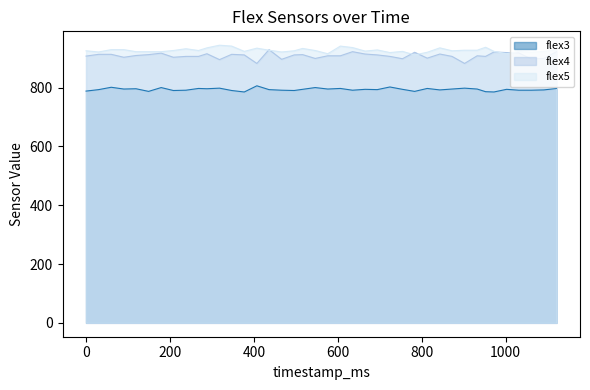

Reading left to right, transcribe all the data shown in this chart.

flex3: 0=788	30=793	60=801	90=795	119=796	149=787	179=800	208=790	238=791	268=797	288=796	318=798	347=790	377=785	407=806	436=793	466=791	496=790	516=794	546=800	576=795	606=797	635=791	665=794	694=793	724=802	754=794	783=787	813=797	843=792	872=795	902=798	932=795	952=786	972=785	1002=794	1031=791	1061=791	1091=792	1121=797
flex4: 0=907	30=913	60=913	90=903	119=909	149=912	179=917	208=903	238=906	268=906	288=915	318=895	347=913	377=911	407=882	436=929	466=896	496=911	516=912	546=899	576=908	606=908	635=922	665=914	694=911	724=906	754=898	783=920	813=900	843=914	872=906	902=882	932=908	952=906	972=921	1002=919	1031=918	1061=897	1091=899	1121=922
flex5: 0=925	30=921	60=929	90=929	119=922	149=922	179=922	208=926	238=932	268=926	288=935	318=944	347=941	377=923	407=934	436=927	466=921	496=925	516=933	546=926	576=915	606=941	635=936	665=924	694=928	724=919	754=923	783=911	813=920	843=935	872=925	902=927	932=927	952=937	972=923	1002=915	1031=923	1061=920	1091=923	1121=928